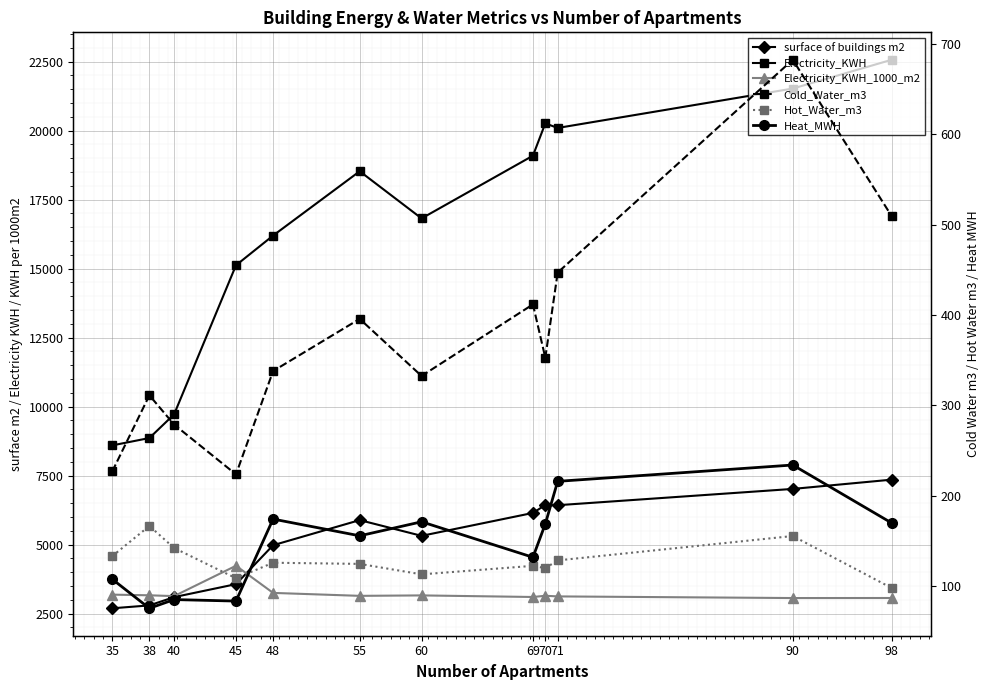

List the labels in order of Heat_MWH value, smallest first.

38, 45, 40, 35, 69, 55, 70, 98, 60, 48, 71, 90